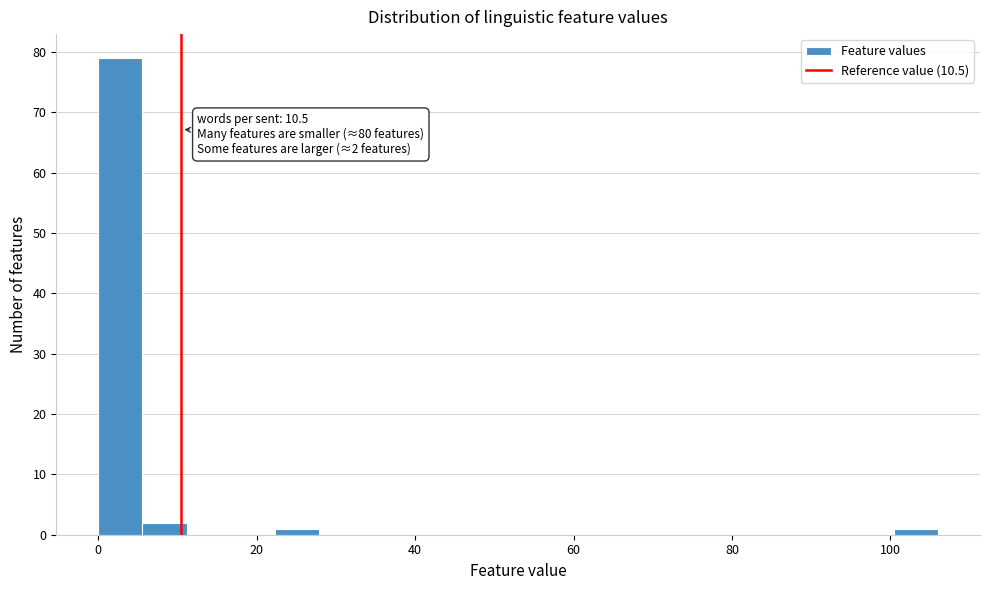

Around what value on the x-axis is the tallest bar? Give the approximate position of its centre, as read against the axis.

2